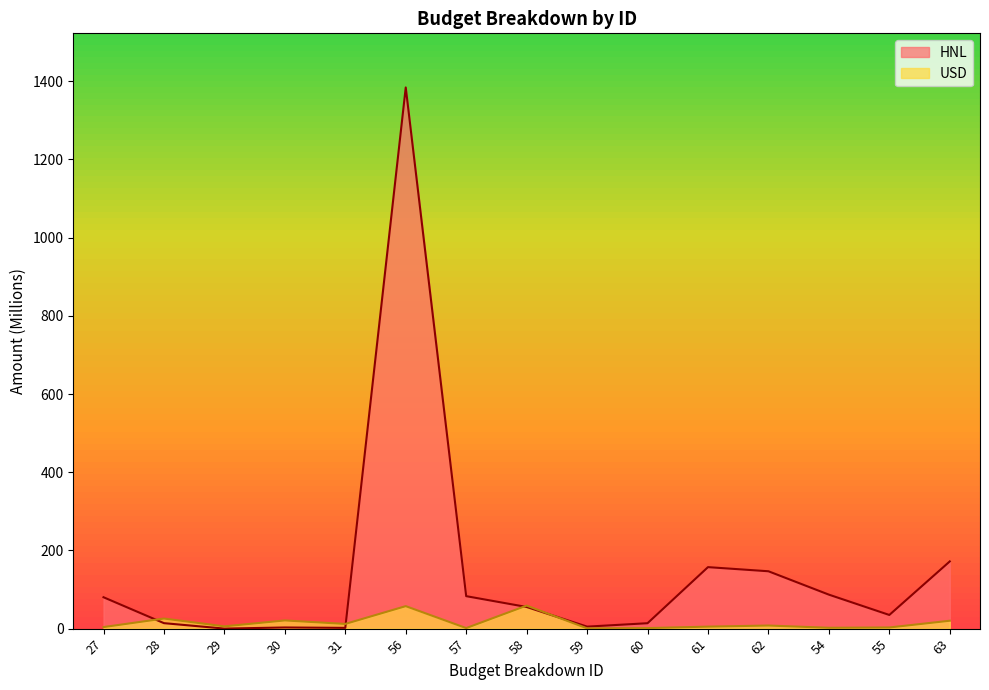

How many times do HNL and USD cross each other?

4